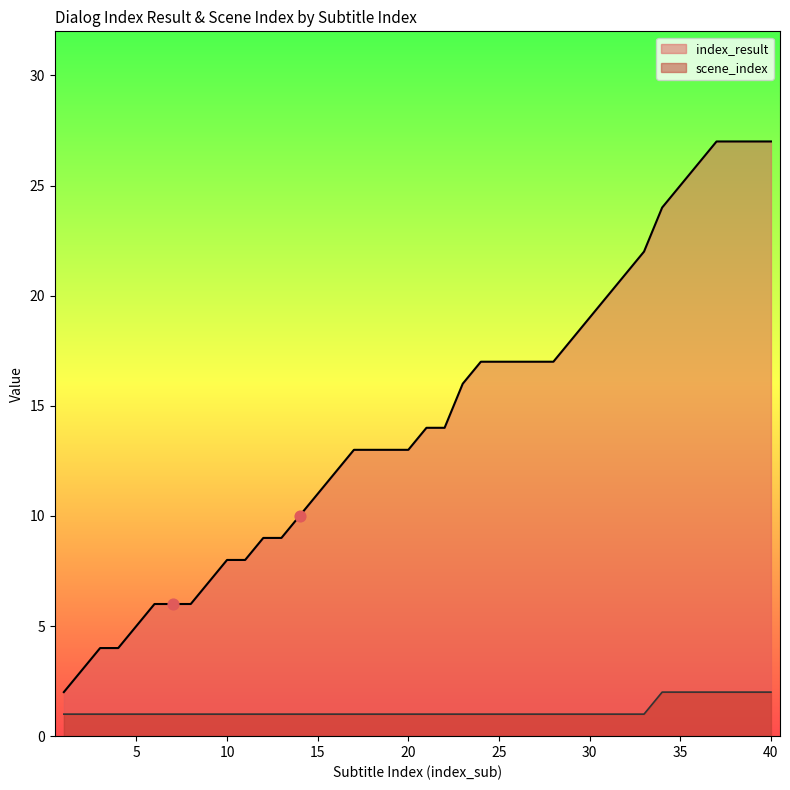

Which series contains the lowest Y value?

scene_index